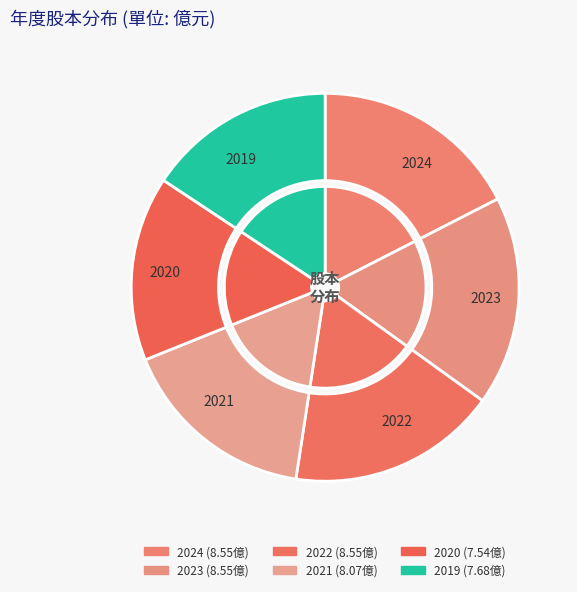

The 2017 slice represents 1% of the pie. True or false?

False